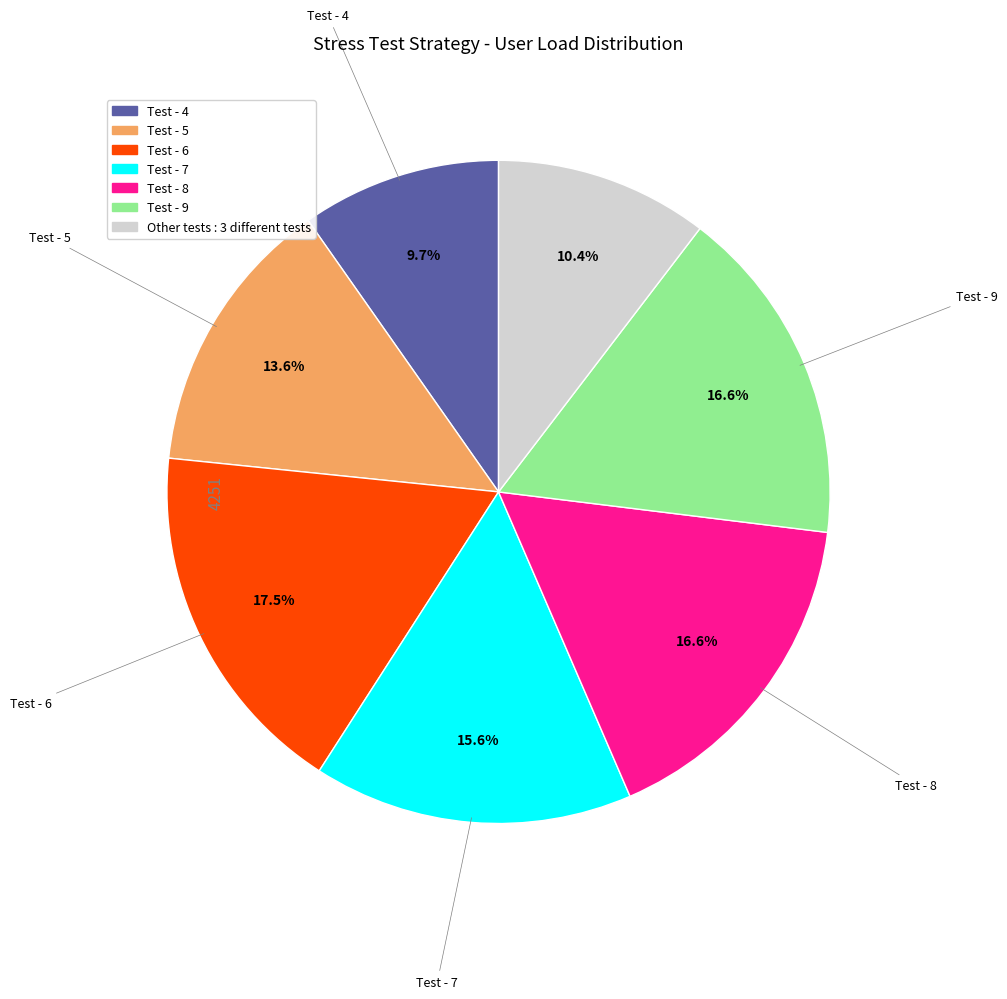

Count the number of slices in the pie.

7